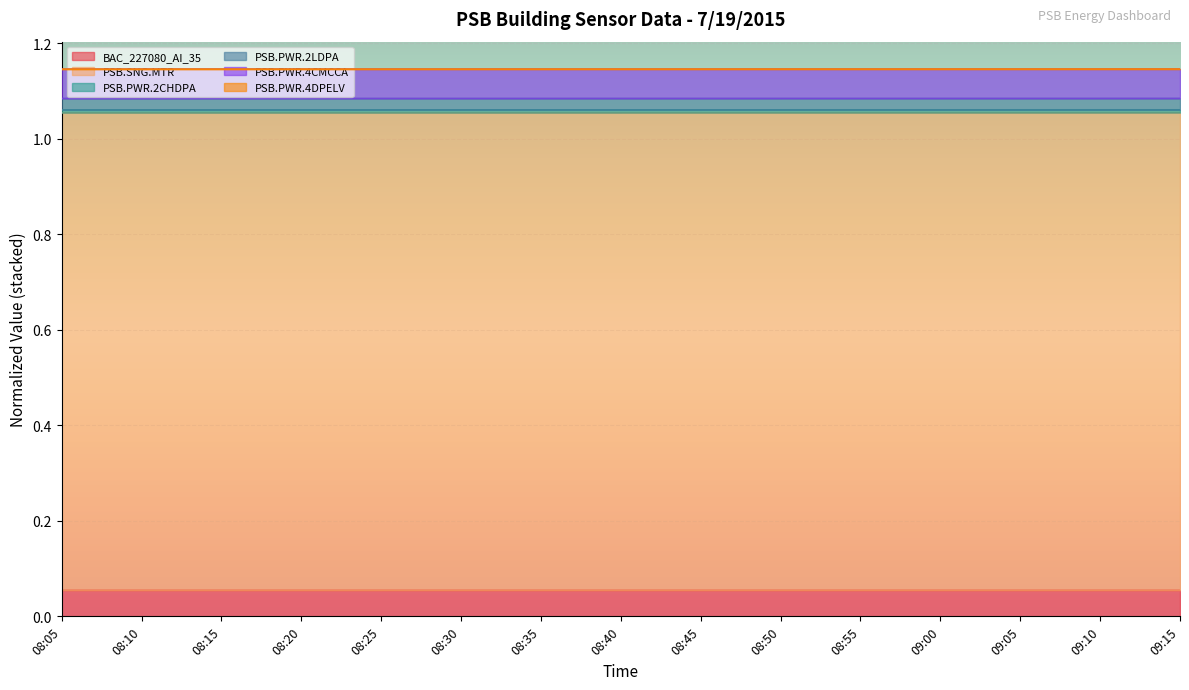

At how many categories does at least one series exceed 0?

15